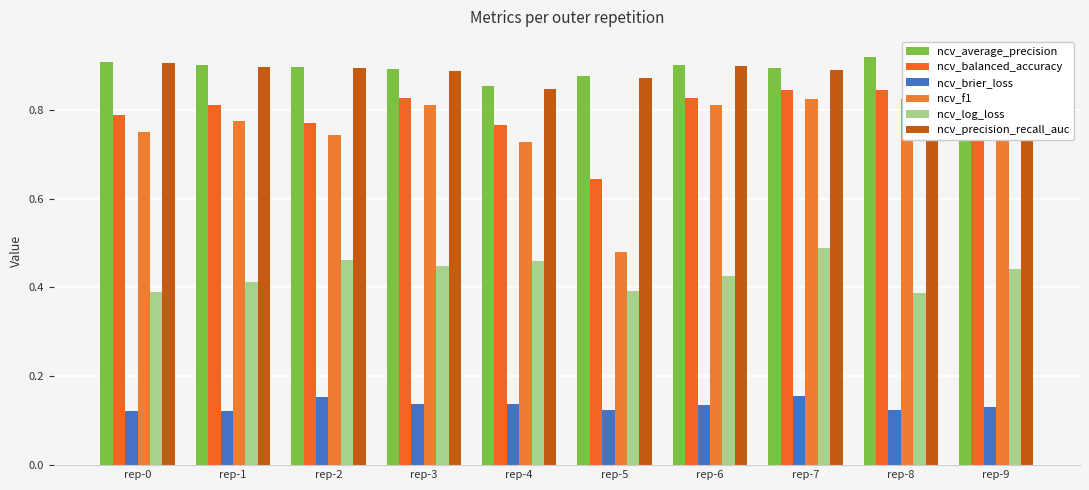

What is the spread (max minus min) of values at rep-1?

0.8